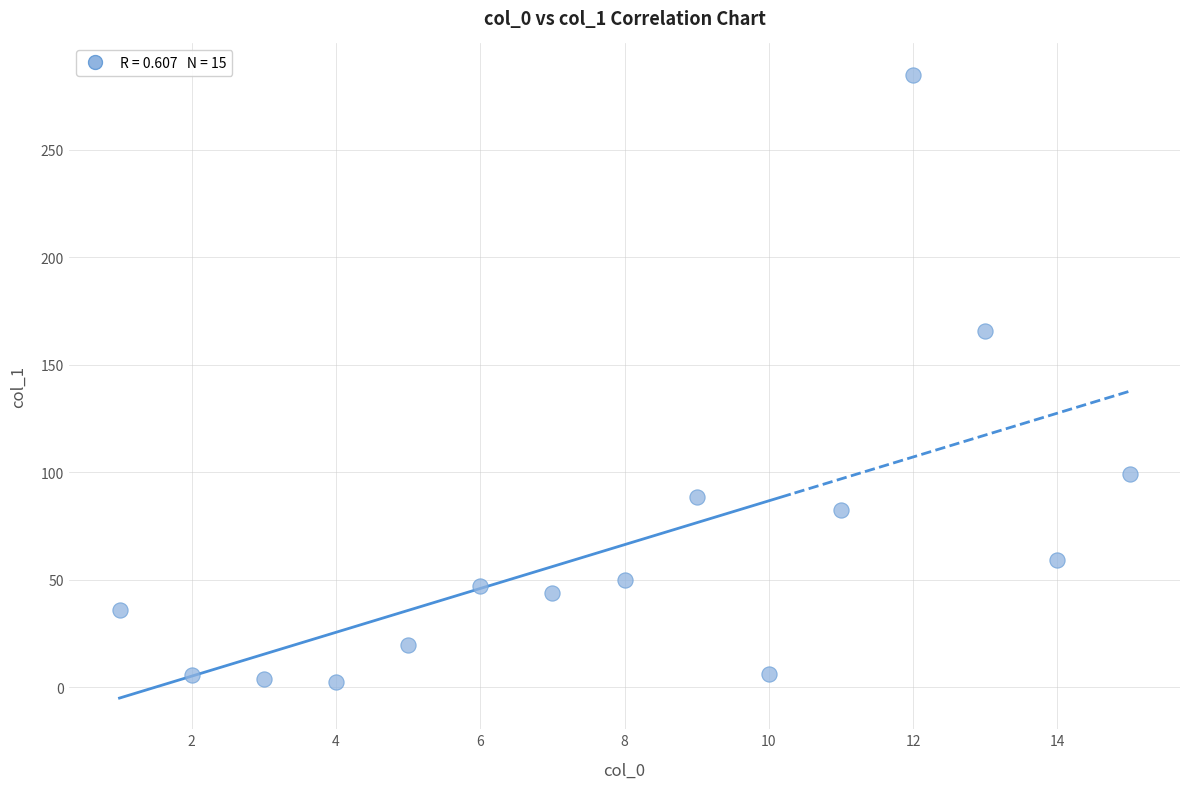

What is the range of X values (max minus min)?

14.0